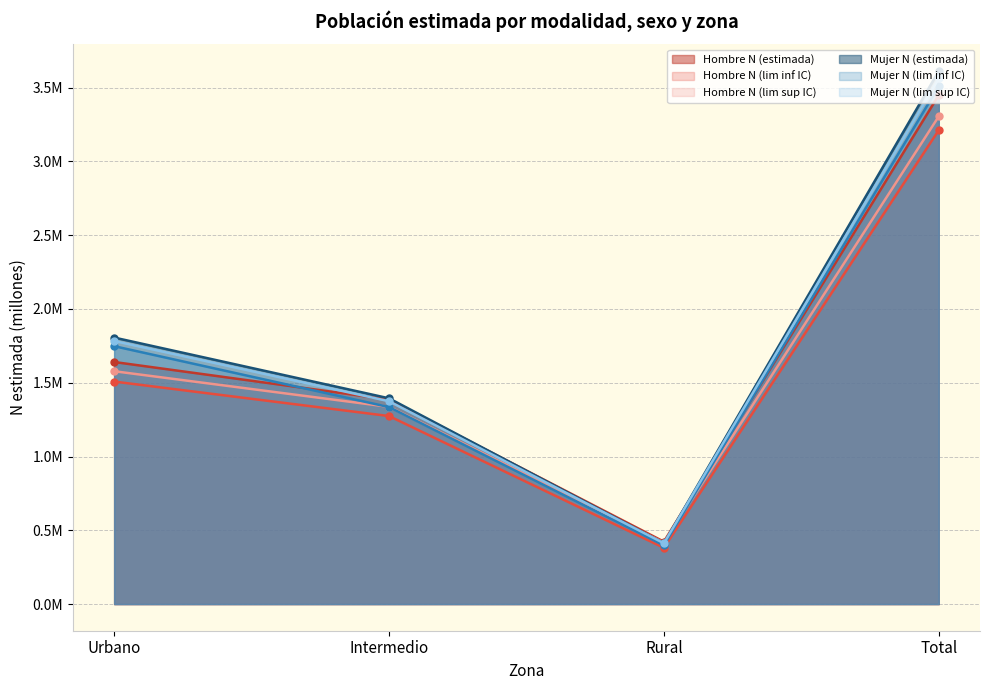

Is the value of Hombre N (estimada) at Intermedio greater than the value of Mujer N (estimada) at Total?

No